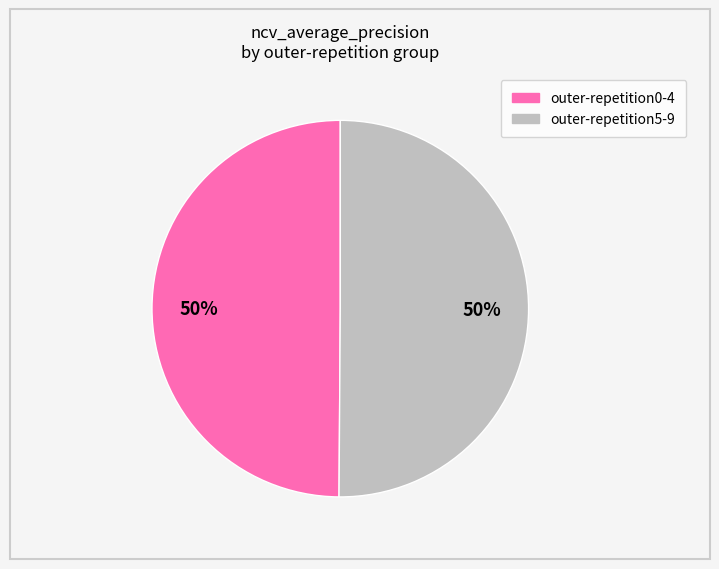

To the nearest percent, what is the average slice percentage?

50%